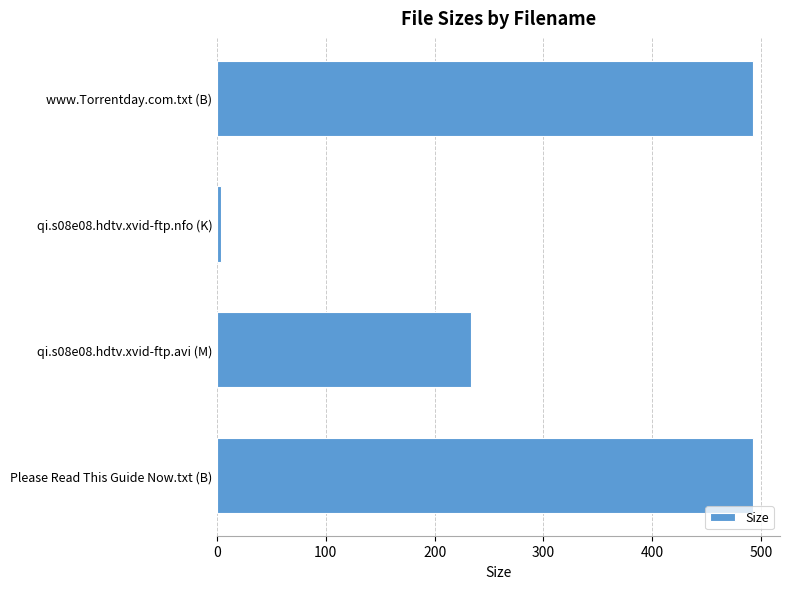

Are the bars grouped side by side (vs. stacked)?

No